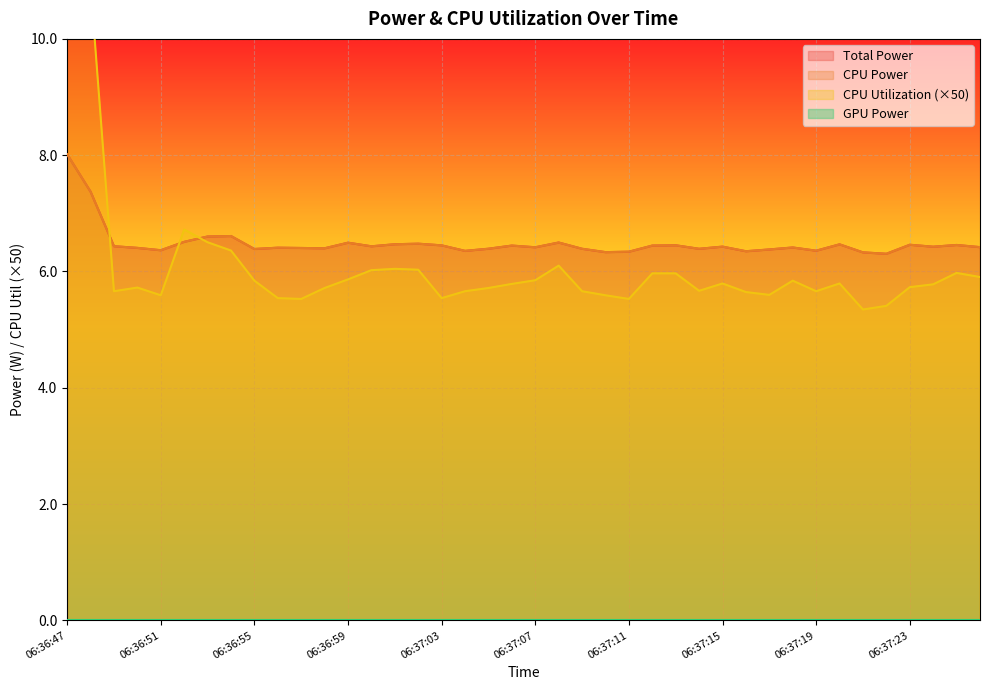

What is the value of the Total Power point at the 23rd from the left?

6.4